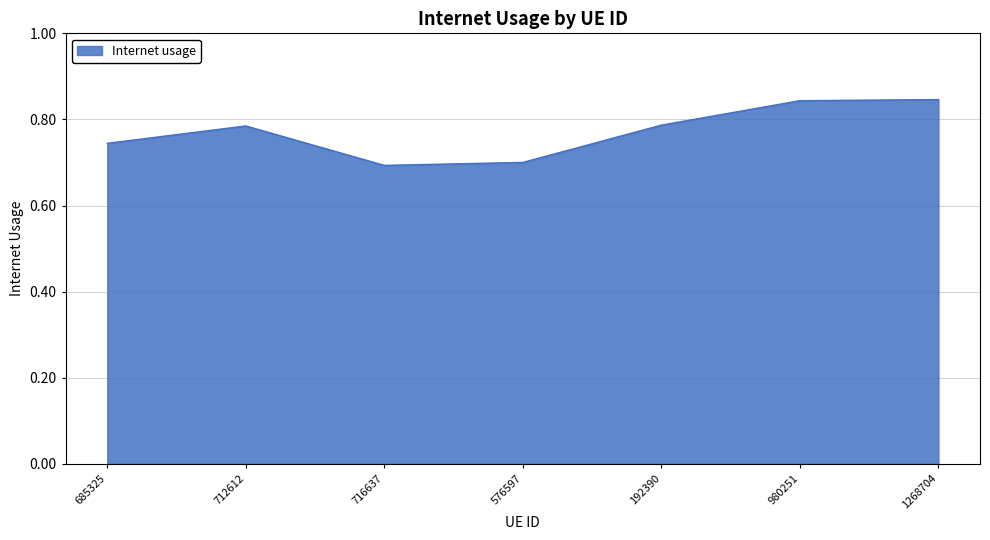

True or false: the data shows 0.4 at 192390.

False